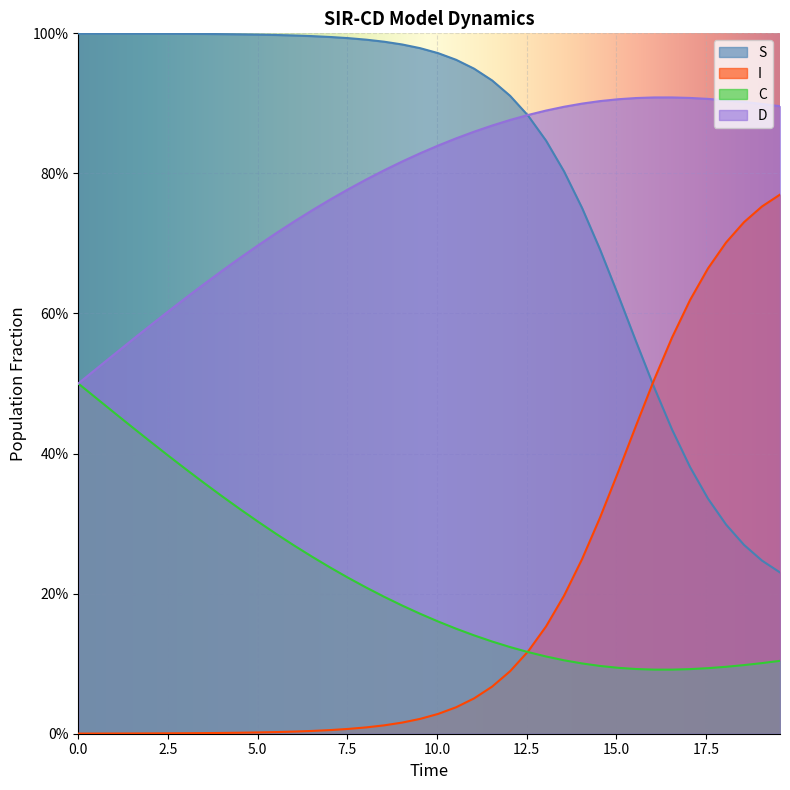

Rank the series by their maximum value, from lowest to highest.

C, I, D, S